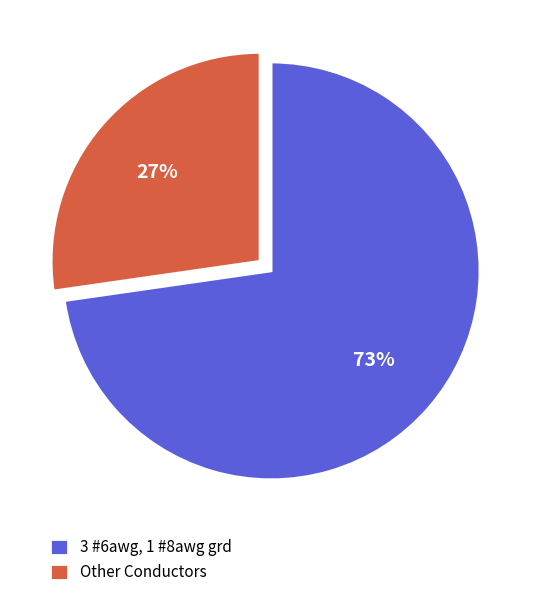

To the nearest percent, what is the average slice percentage?

50%